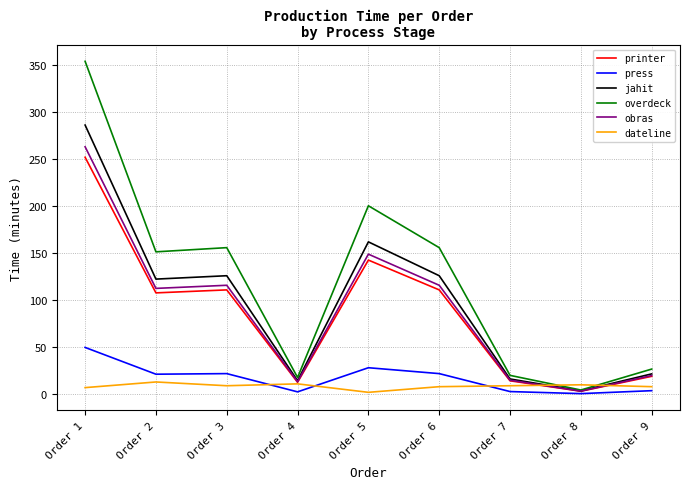

In printer, how many points are higher than both neighbors (excluding endpoints)?

2